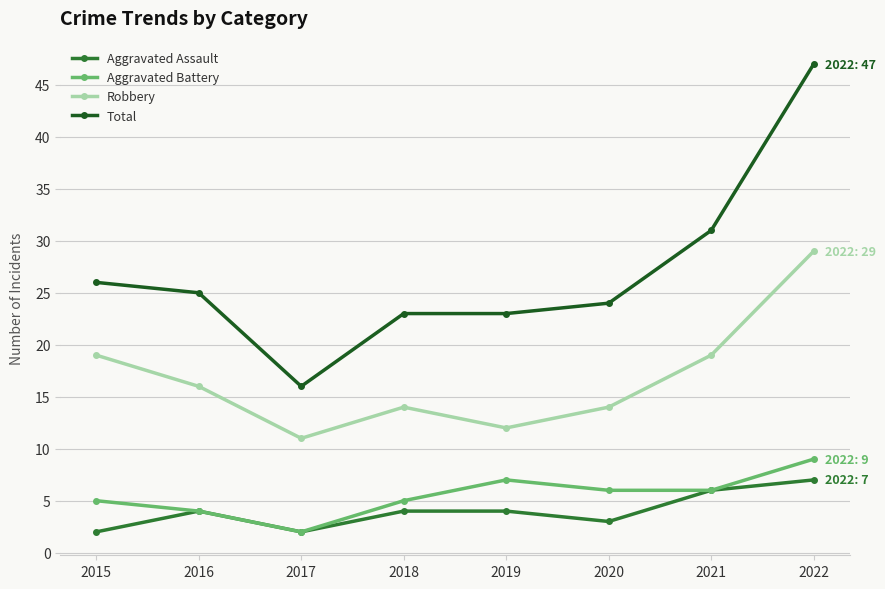

At which category does Aggravated Battery reach its first local valley?

2017